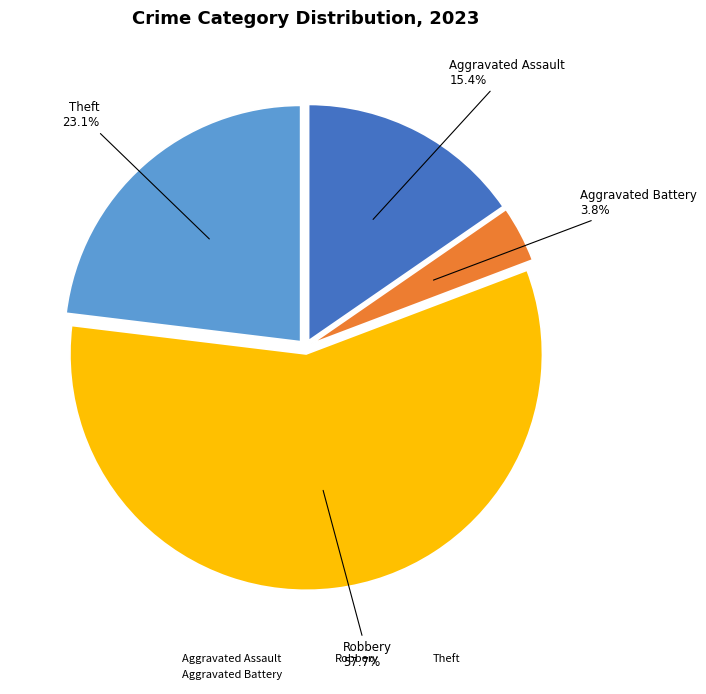

How many slices are in this pie chart?

4